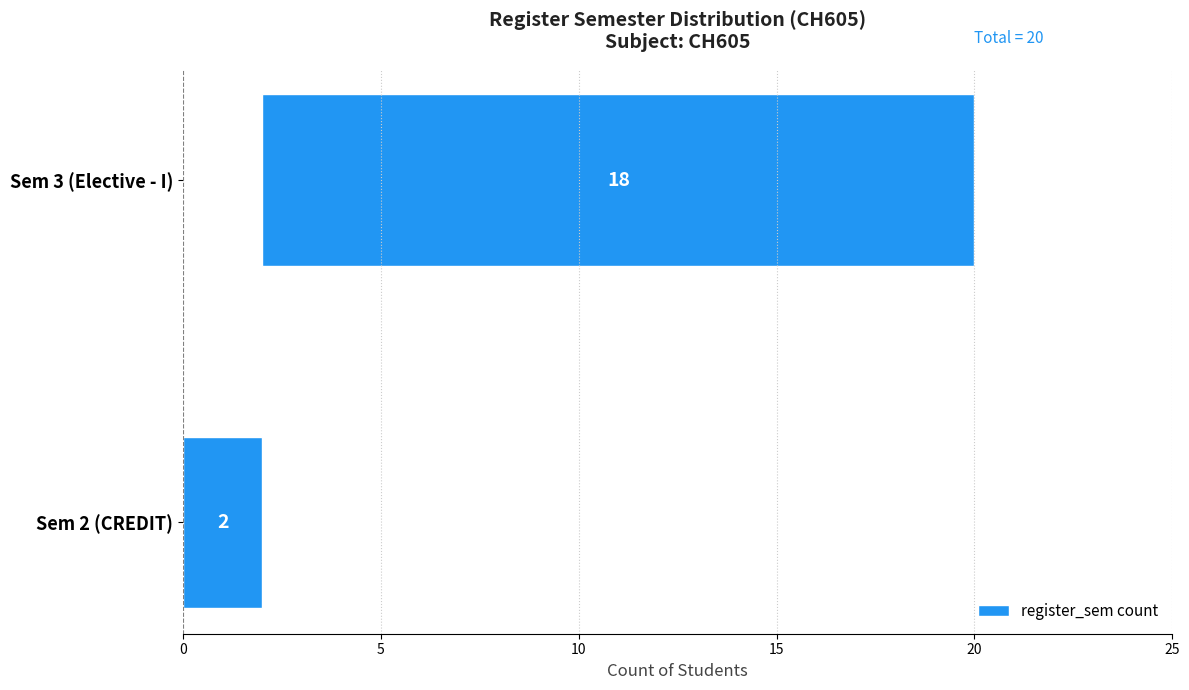

The chart shows a value of 25 at Sem 3 (Elective - I). True or false?

False